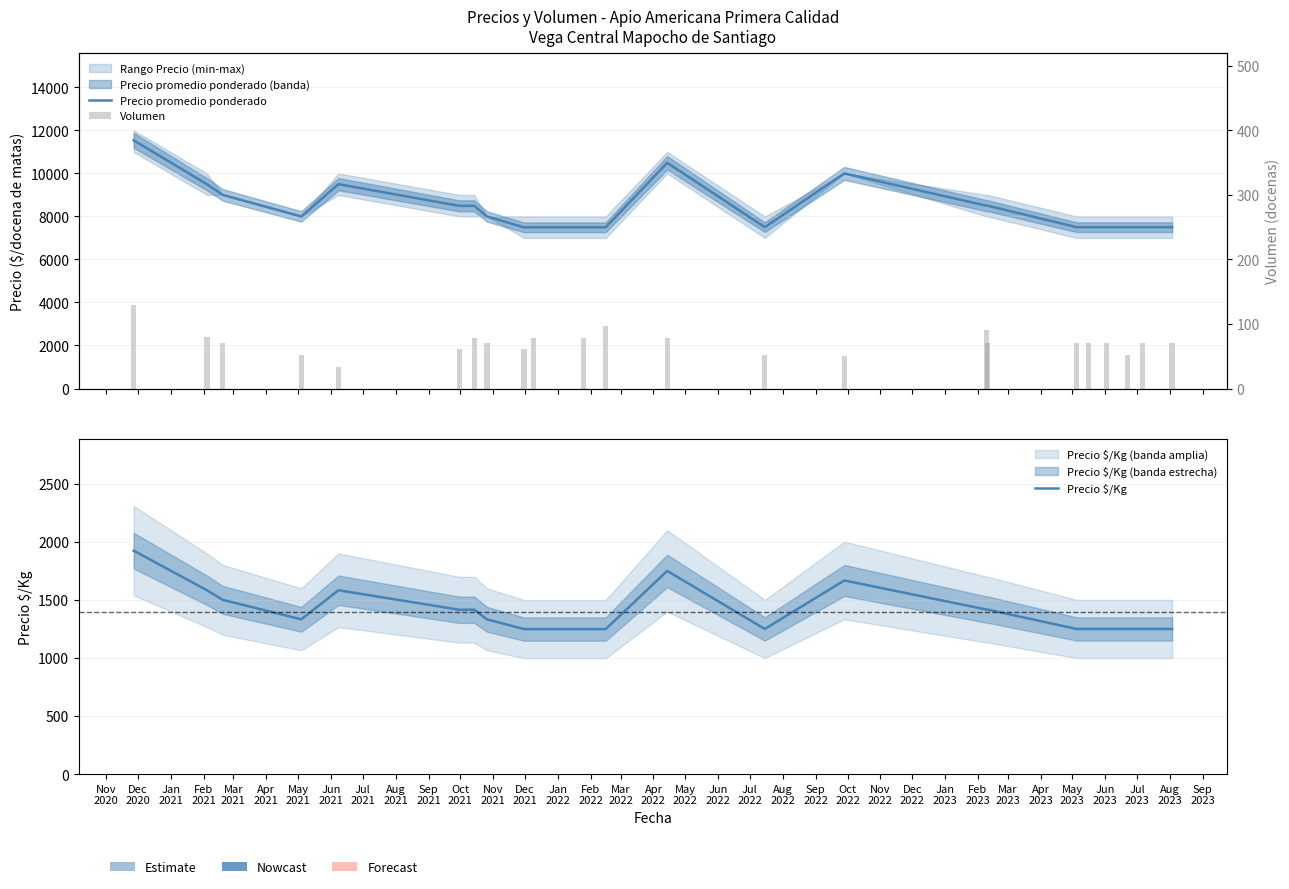

Which series has the largest range (max minus min)?

Precio promedio ponderado